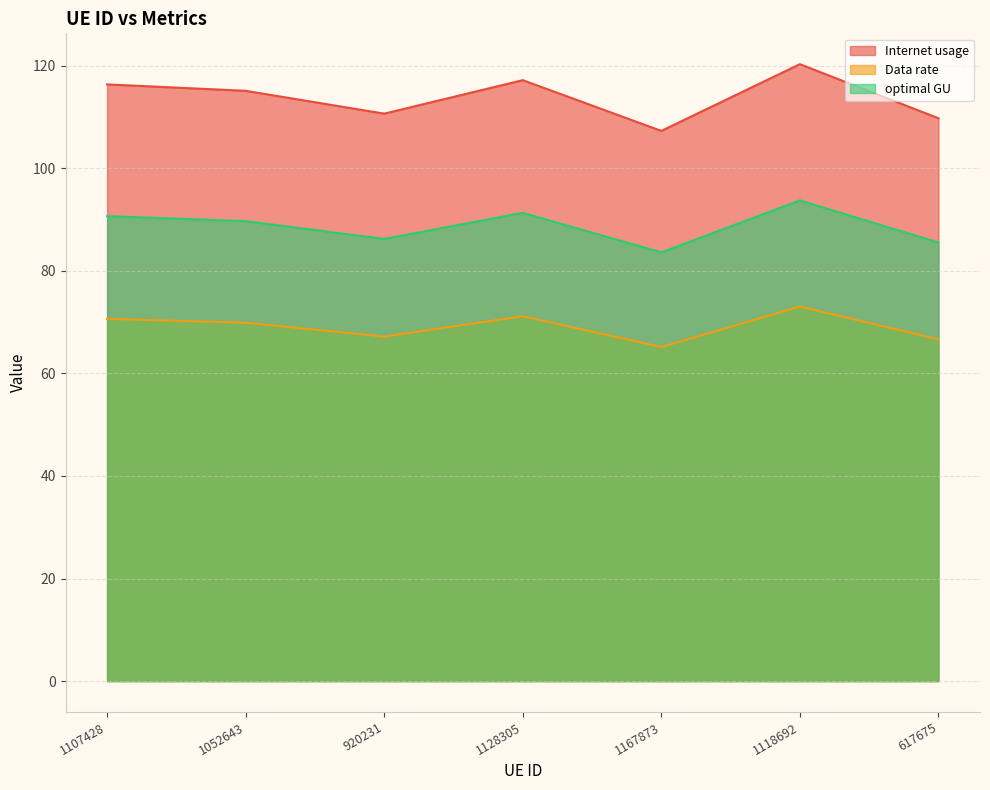

What is the spread (max minus min) of values at 1167873?

42.2